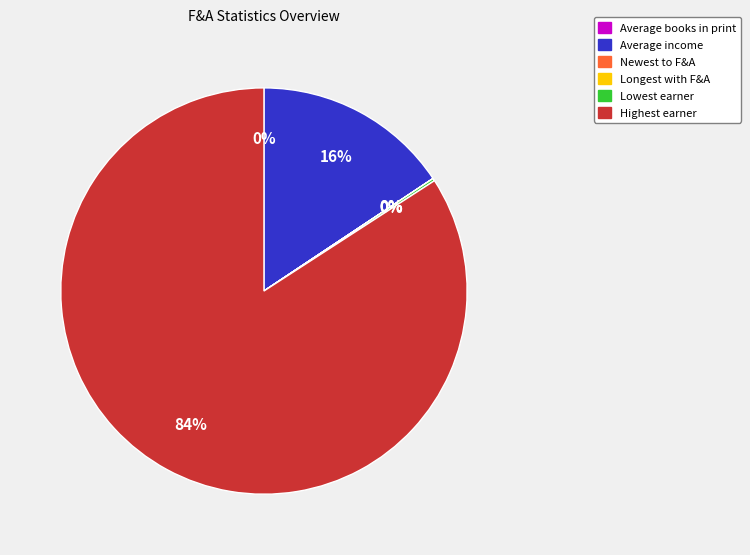

Between Average income and Highest earner, which is larger?

Highest earner